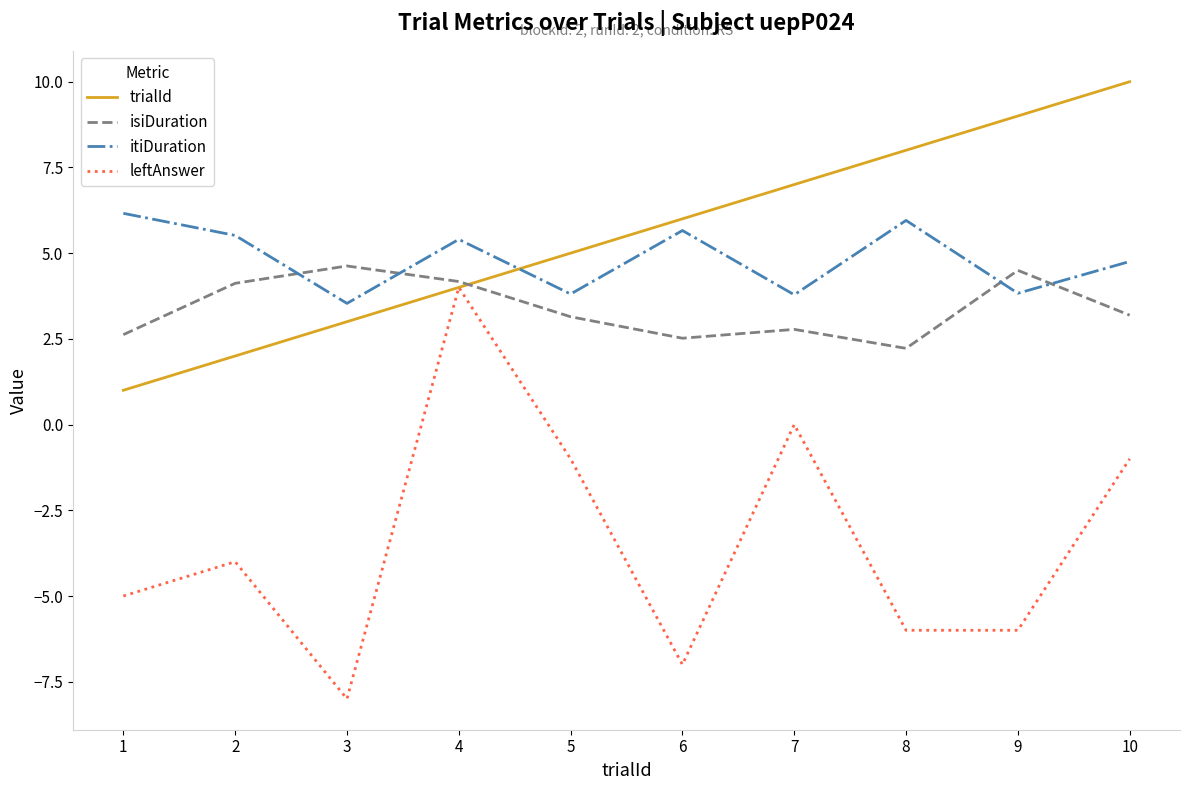

Count the number of data series in this chart.

4